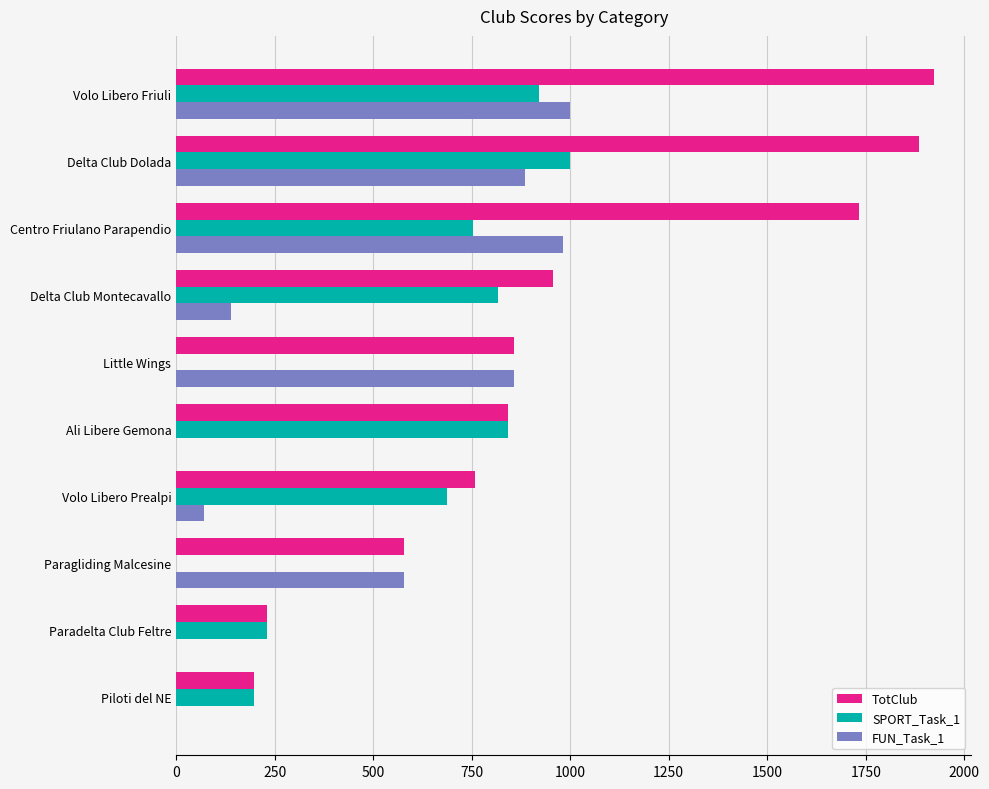

How many data points in TotClub are above 857?

5